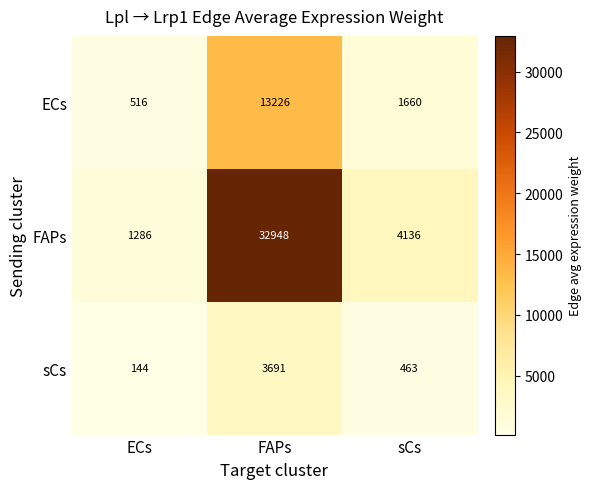

List the series in order of their peak value, highest first.

FAPs, ECs, sCs